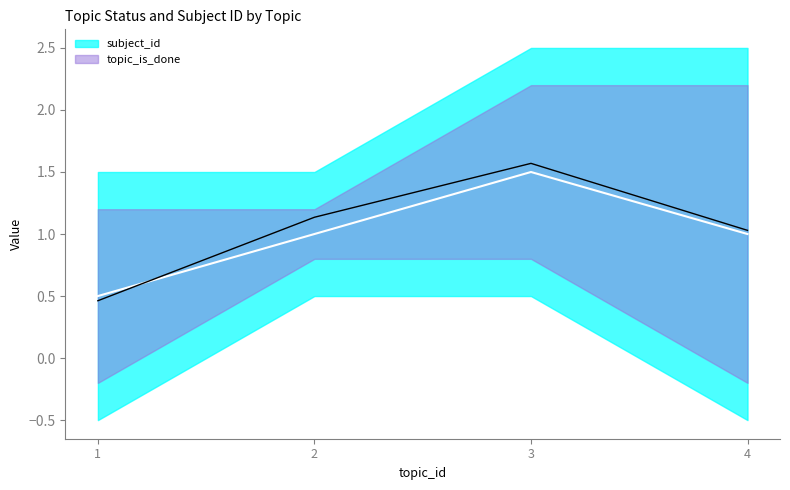

How many values in topic_is_done are above zero?

2